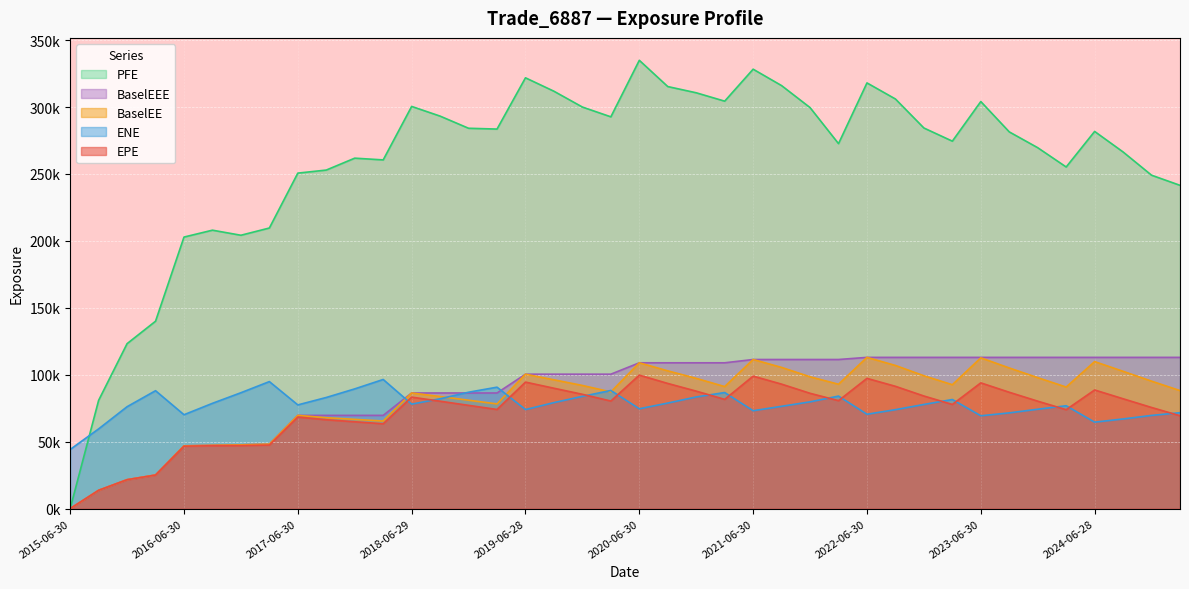

What is the difference between the EPE values at 2023-06-30 and 2024-12-31?

18392.4